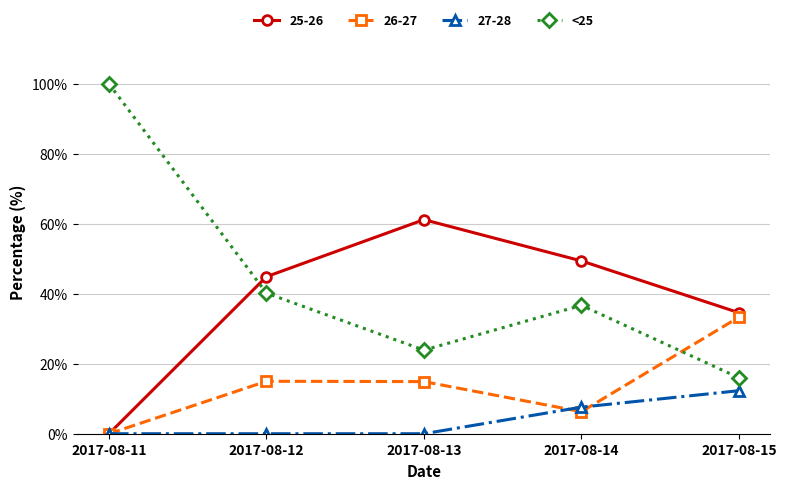

How many categories are shown in the chart?

5